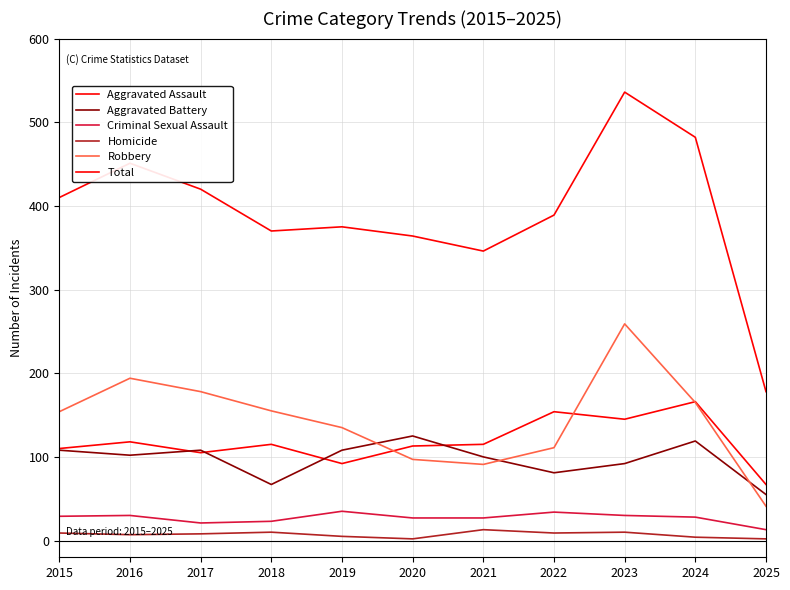

How many lines are shown in the chart?

6